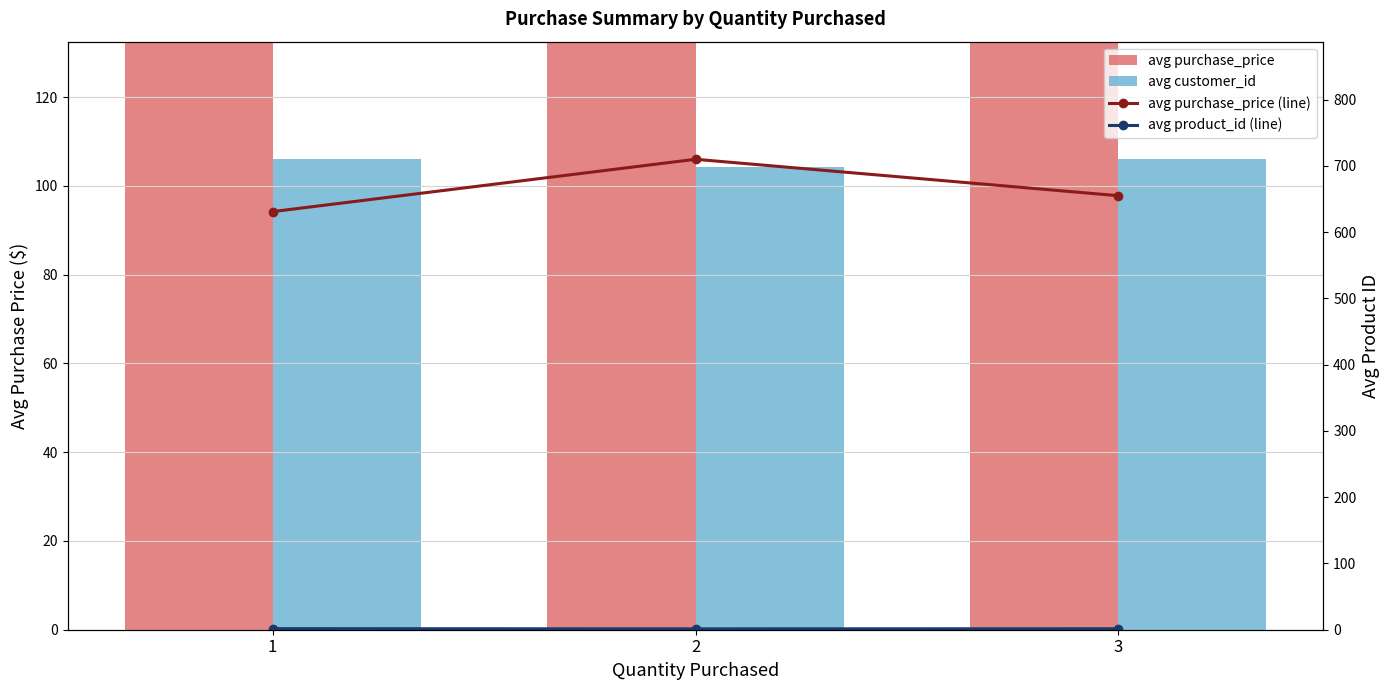

What is the value of the avg customer_id bar at the 2nd from the left?

104.3